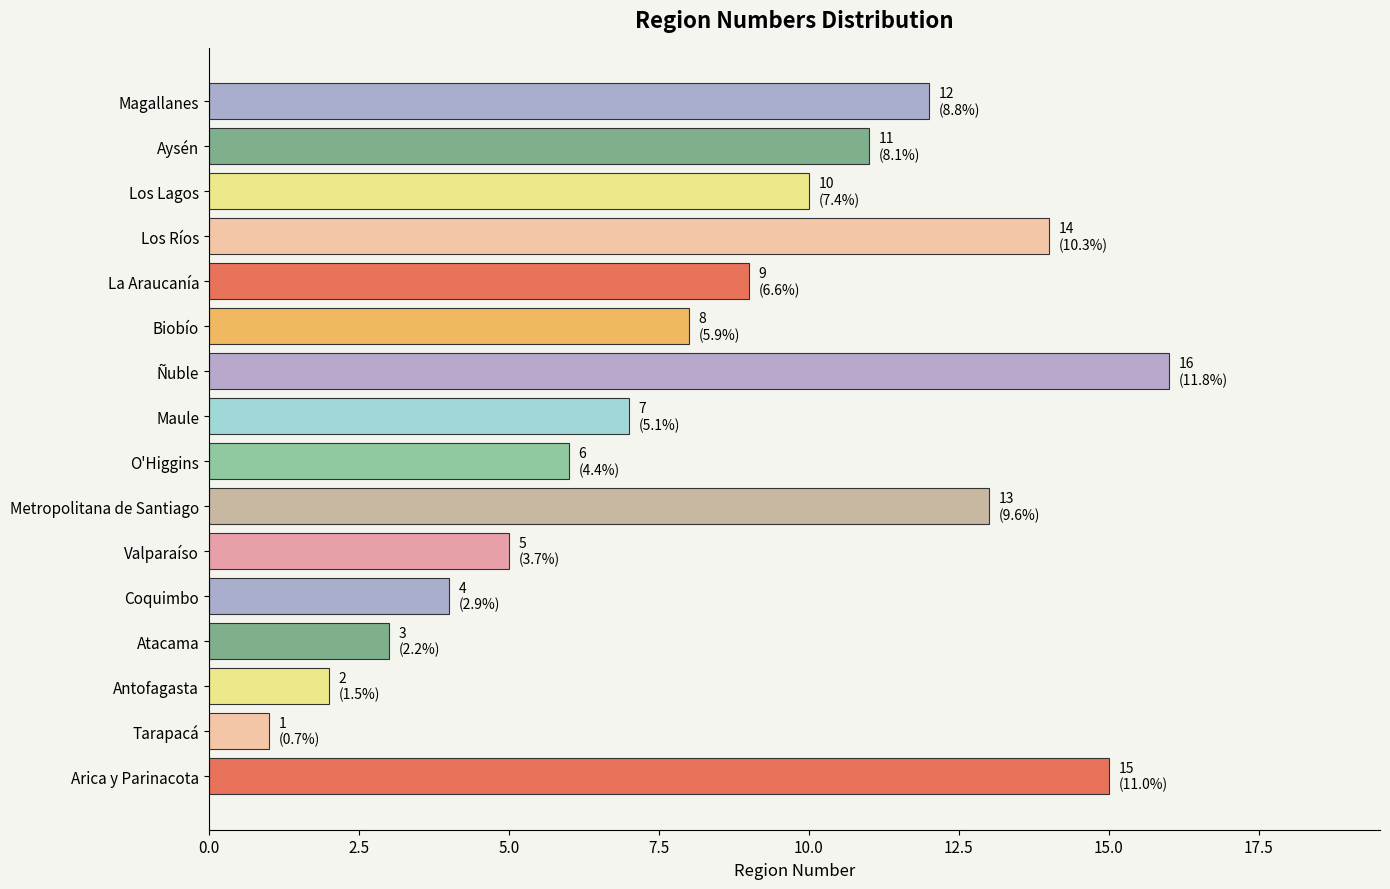

Reading top to bottom, list all the values displayed in this chart.

Magallanes=12	Aysén=11	Los Lagos=10	Los Ríos=14	La Araucanía=9	Biobío=8	Ñuble=16	Maule=7	O'Higgins=6	Metropolitana de Santiago=13	Valparaíso=5	Coquimbo=4	Atacama=3	Antofagasta=2	Tarapacá=1	Arica y Parinacota=15